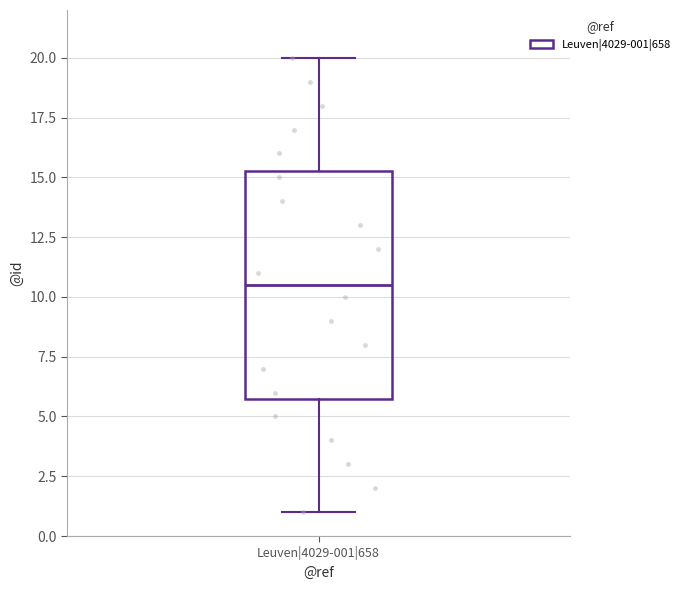

Transcribe this box plot: give where the median line is, the range the box spans, and where the two whiskers end, as read against the y-axis. The values are not printed on the chart, so give them approximately, as read against the axis.

median 10.5, box 6.0 to 15.5, whiskers 1.0 to 20.0